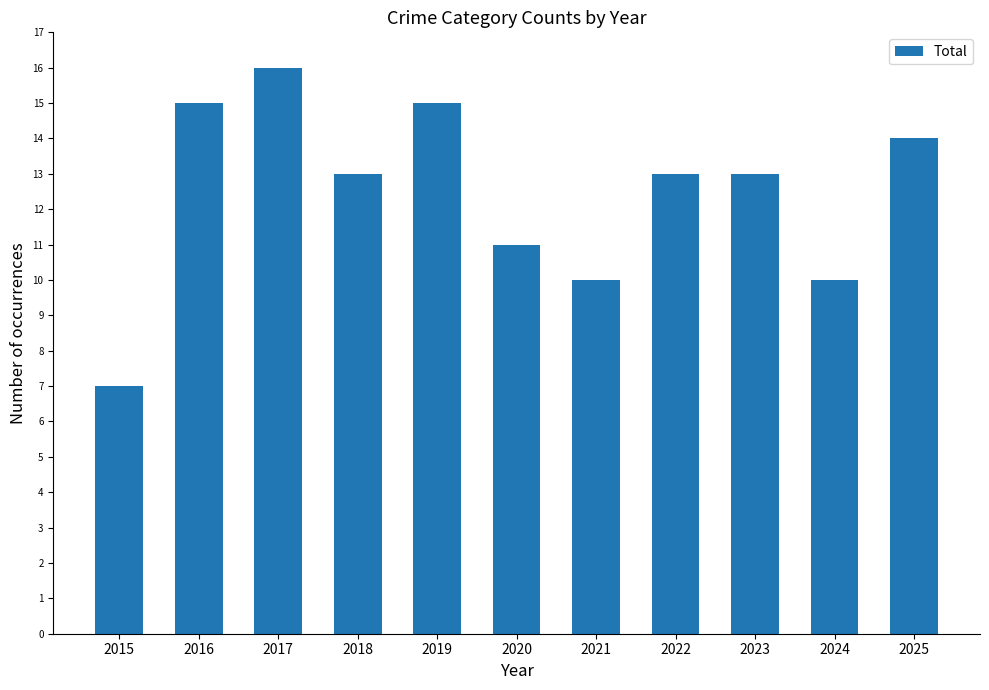

Which category has the highest value across all series?

2017